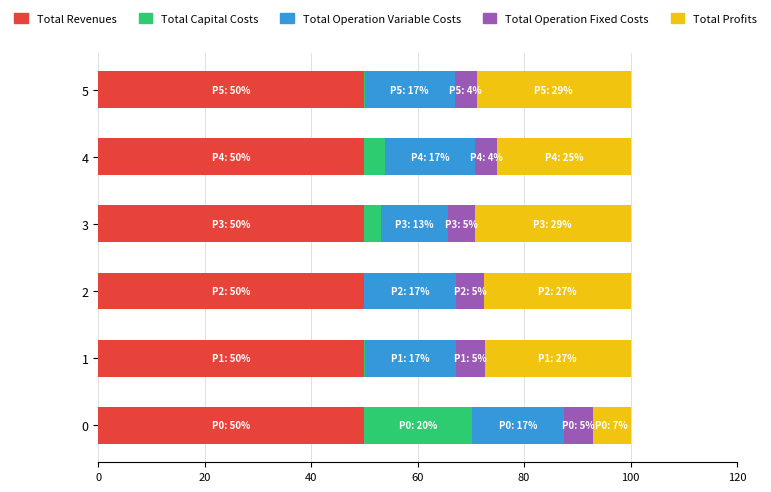

The value of Total Revenues at 5 is 50.0. True or false?

True